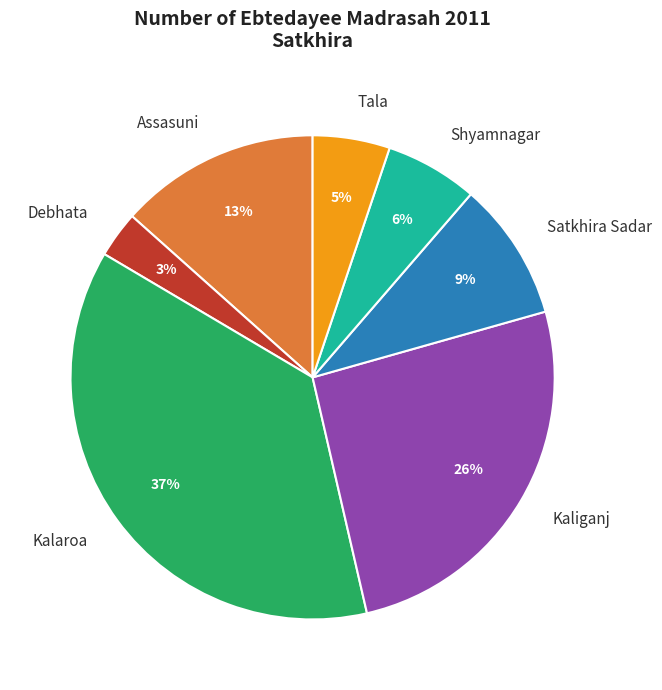

To the nearest percent, what is the difference between the Debhata and Kalaroa slice percentages?

34%